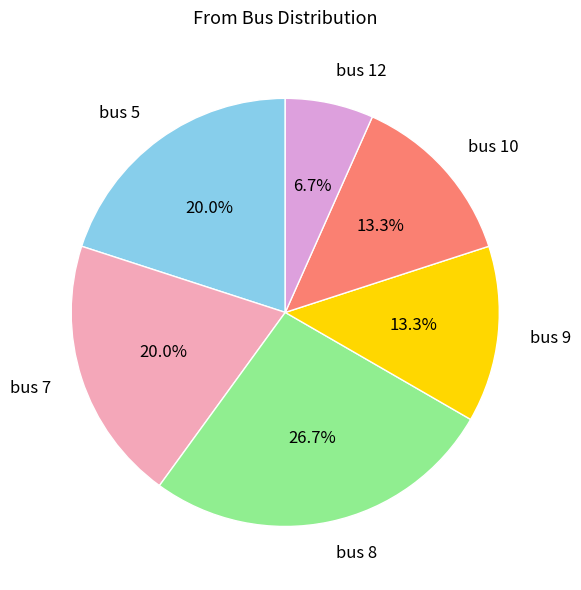

What percentage is the bus 8 slice, to the nearest percent?

27%